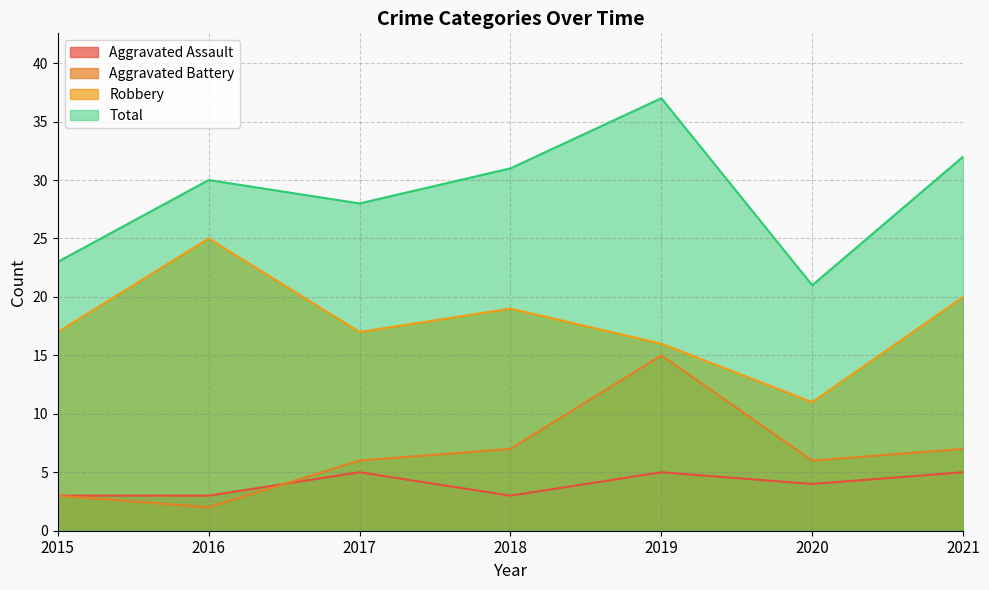

Which series has the widest spread of values?

Total